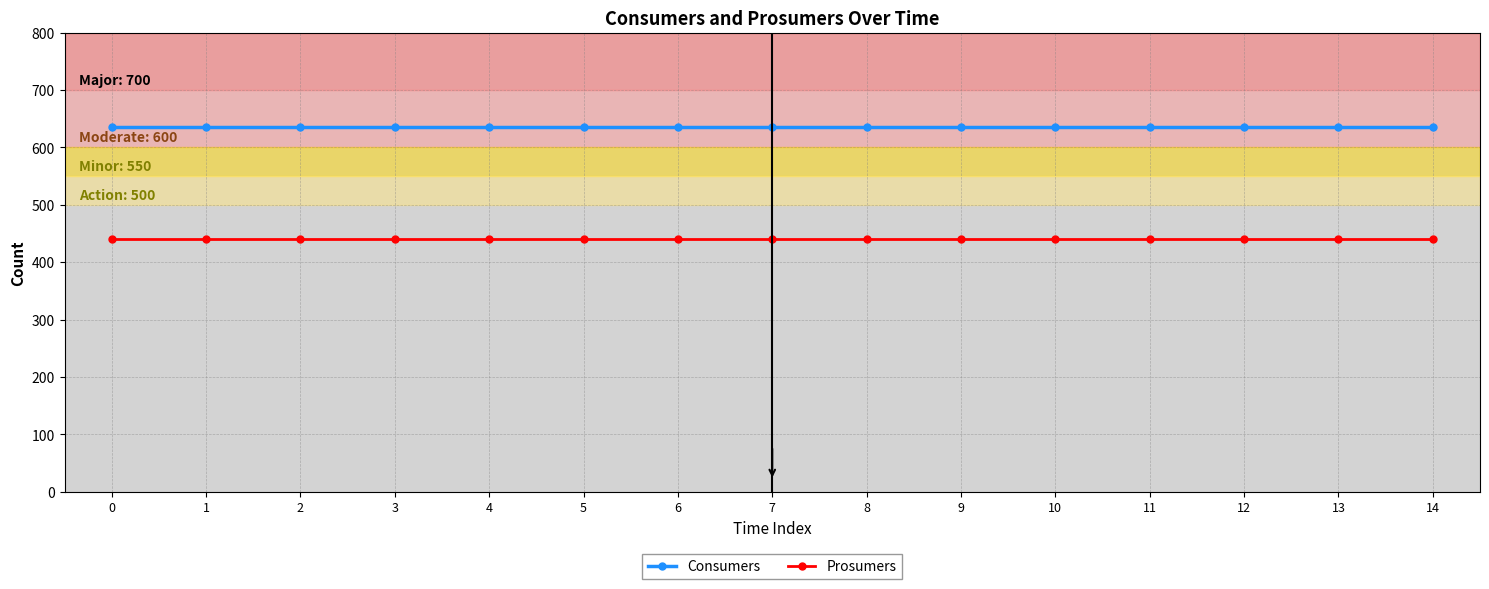

True or false: Prosumers and Consumers intersect in this chart.

False